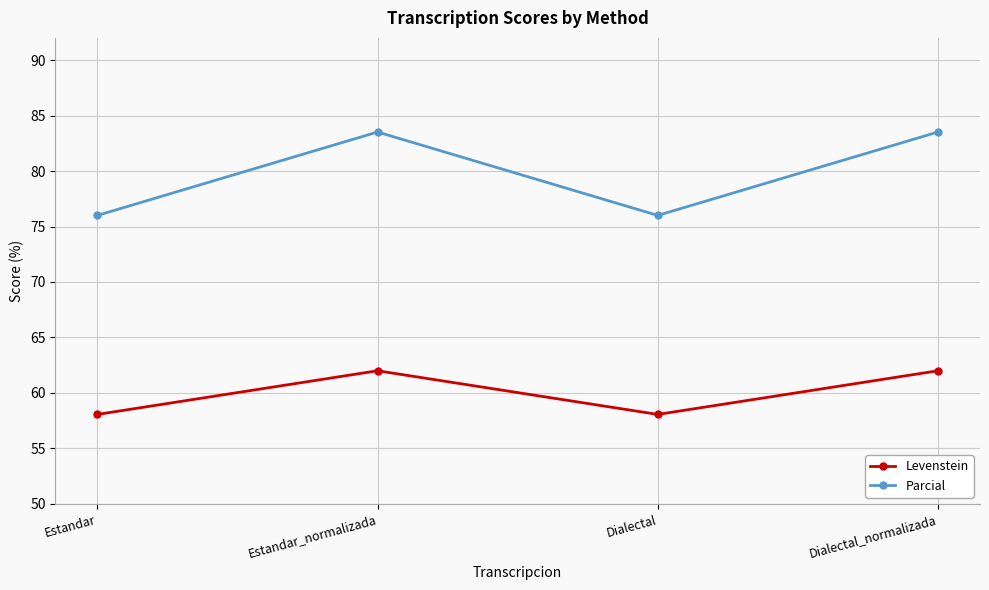

What is the smallest value displayed?

58.1